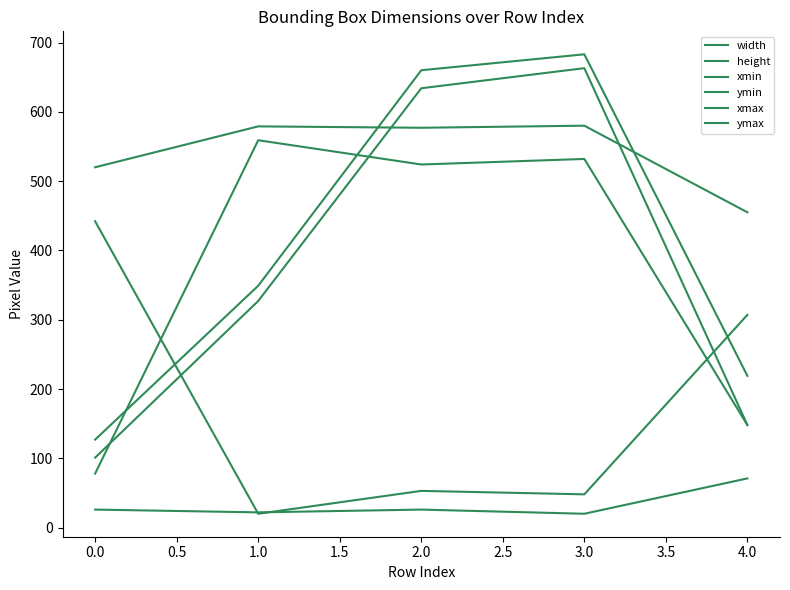

What is the highest value of the width series?

442